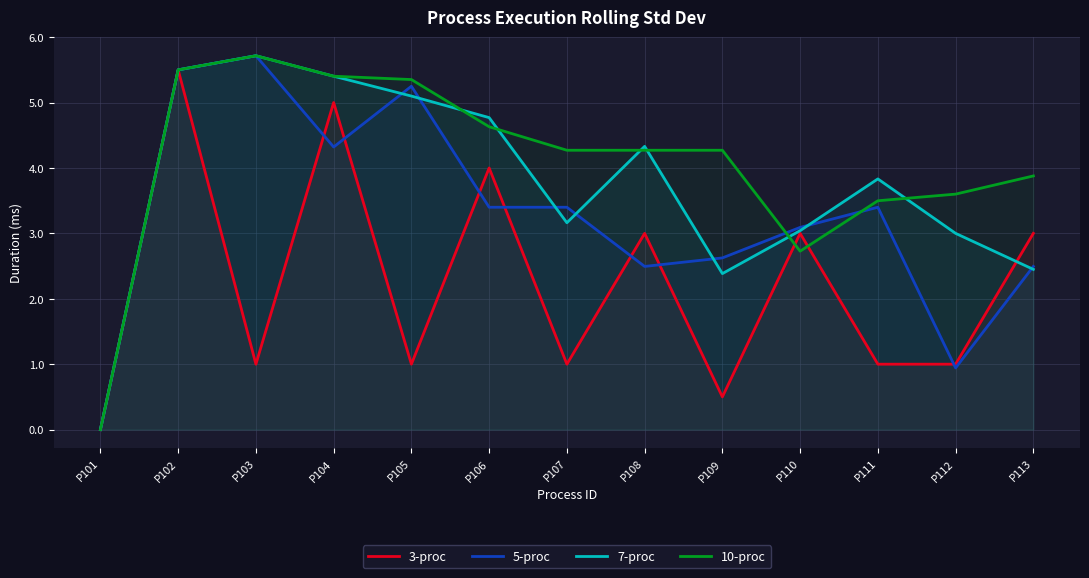

How many interior local peaks does the 3-proc series have?

5